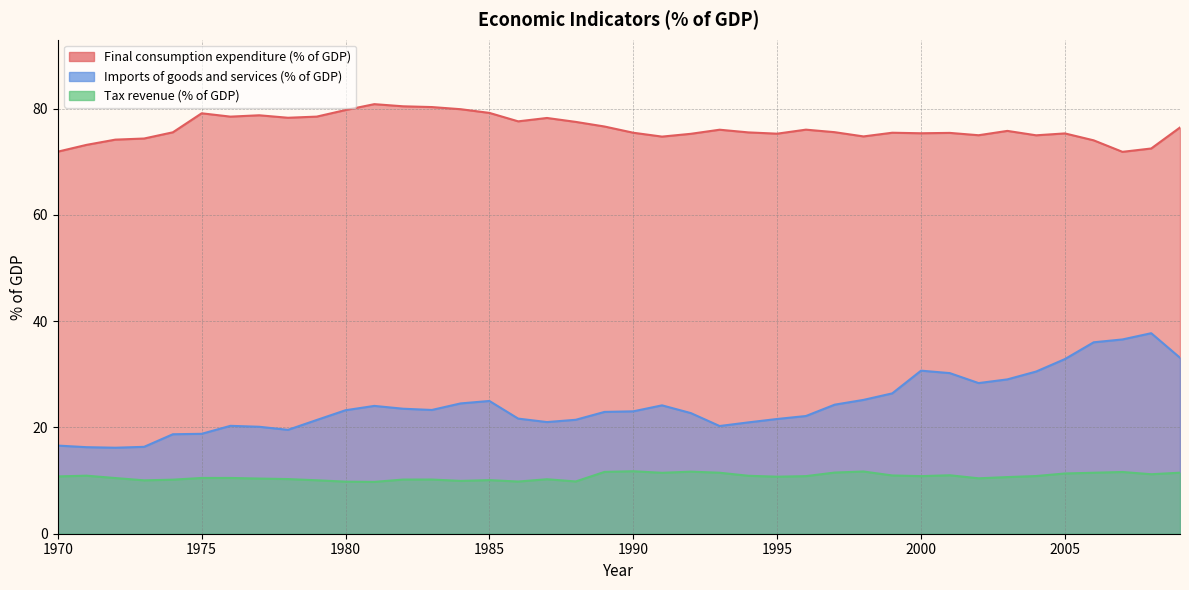

What is the sum of the Tax revenue (% of GDP) values at 1976 and 1980?

20.3